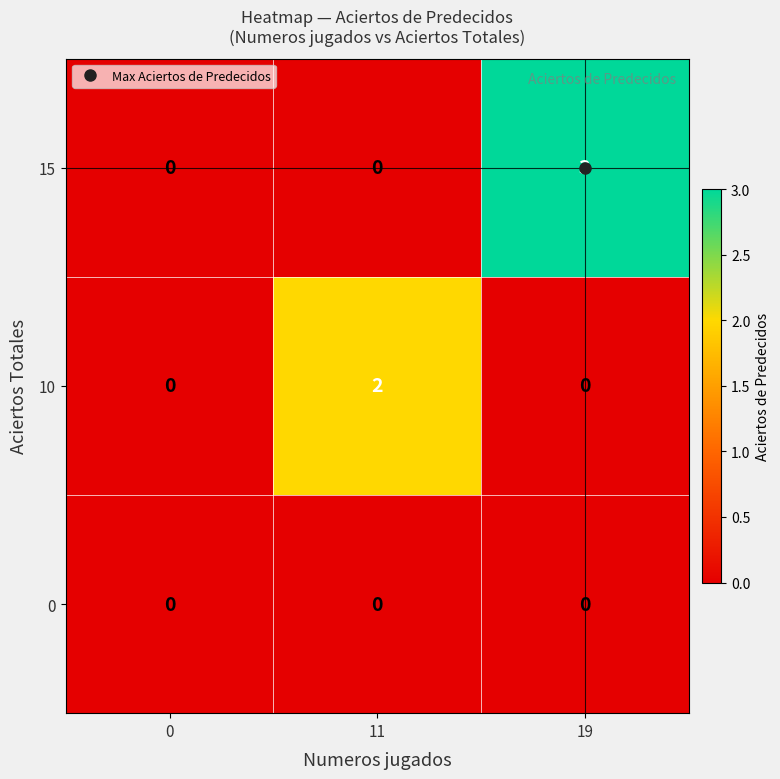

The 10 series shows 0 at 19. True or false?

True